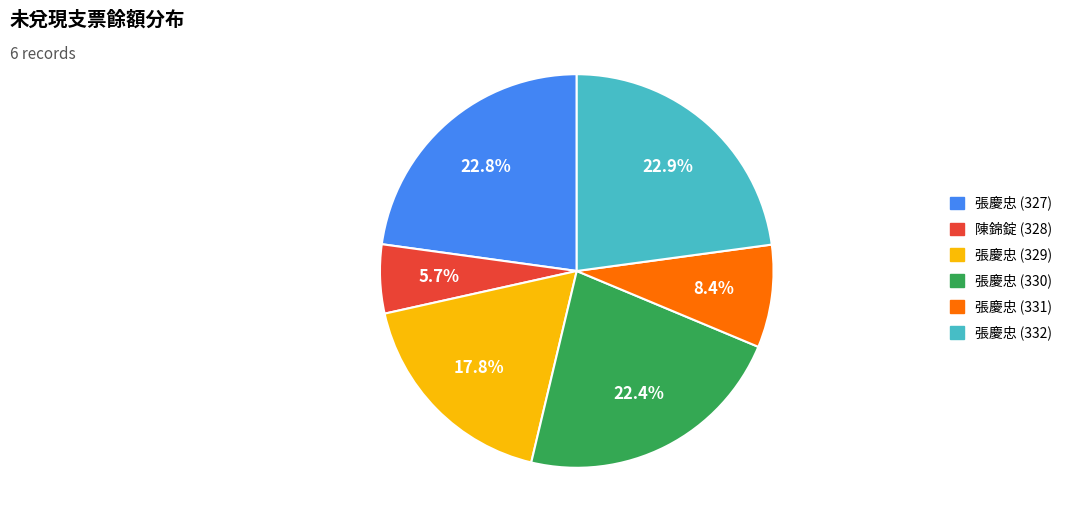

True or false: 張慶忠 (327) accounts for 11% of the total.

False